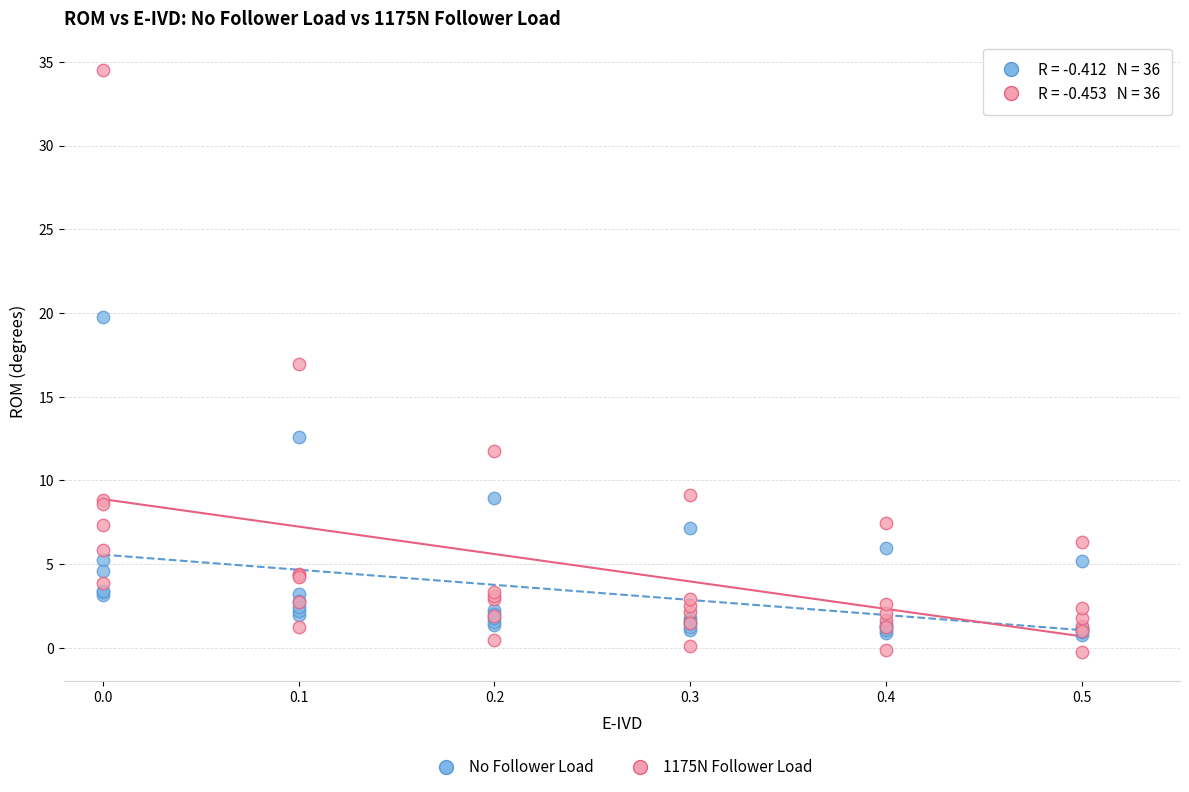

Which series contains the highest Y value?

1175N Follower Load